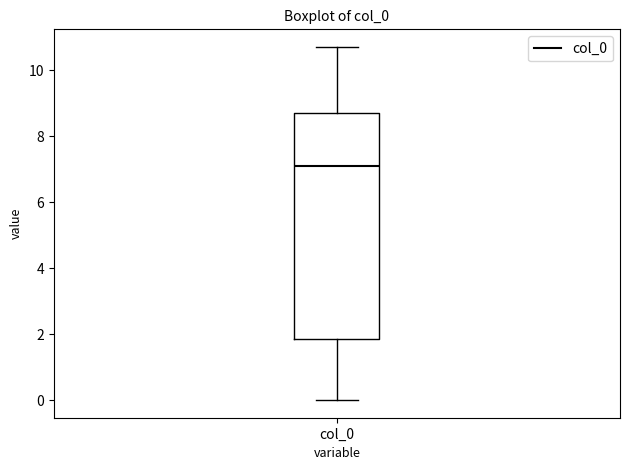

Transcribe this box plot: give where the median line is, the range the box spans, and where the two whiskers end, as read against the y-axis. The values are not printed on the chart, so give them approximately, as read against the axis.

median 7.2, box 1.8 to 8.8, whiskers 0.0 to 10.8